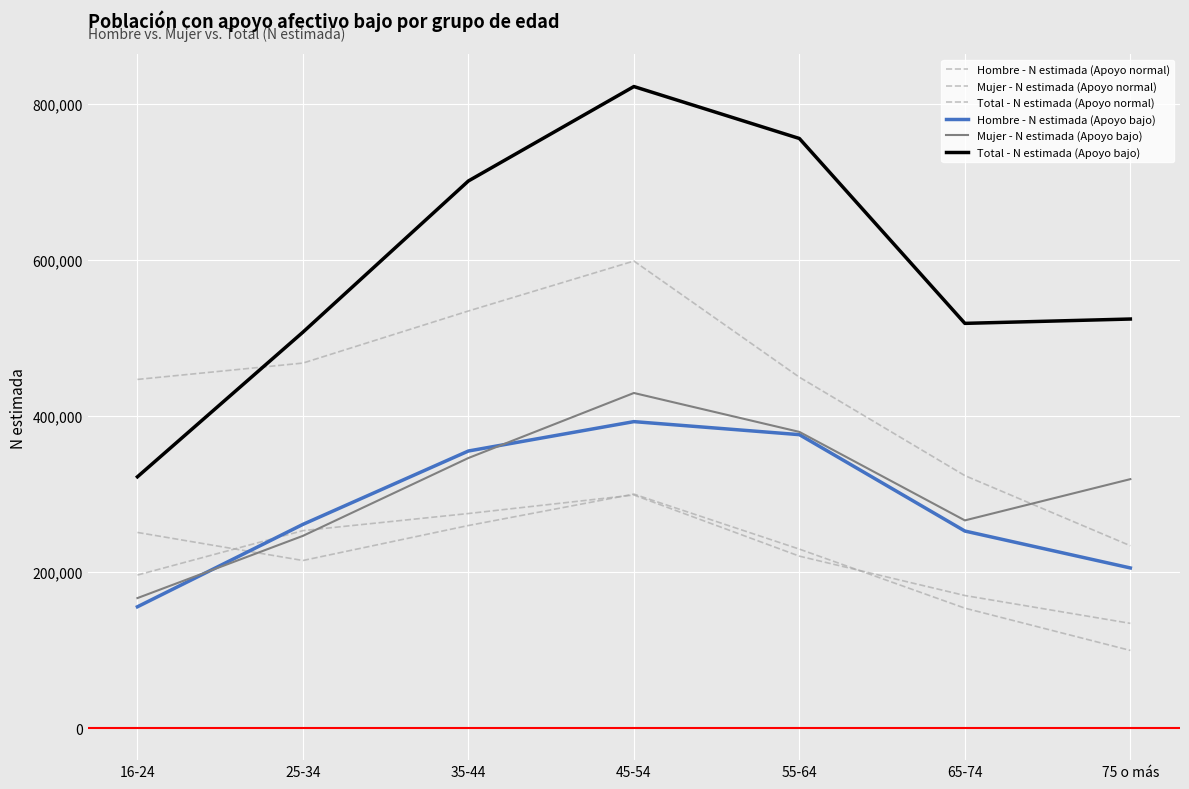

What is the greatest value displayed?

821773